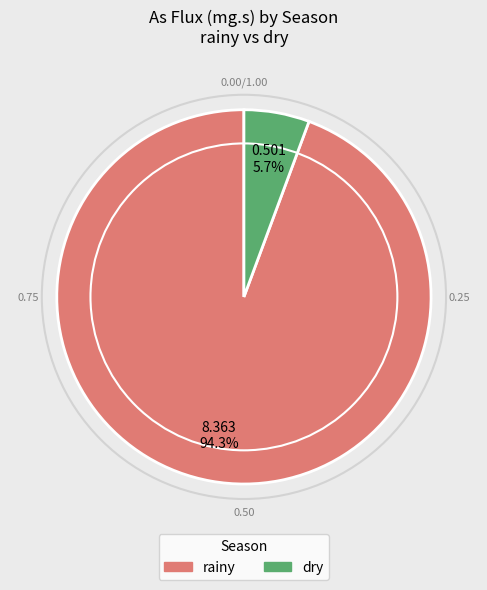

Which category has the biggest portion of the pie?

rainy